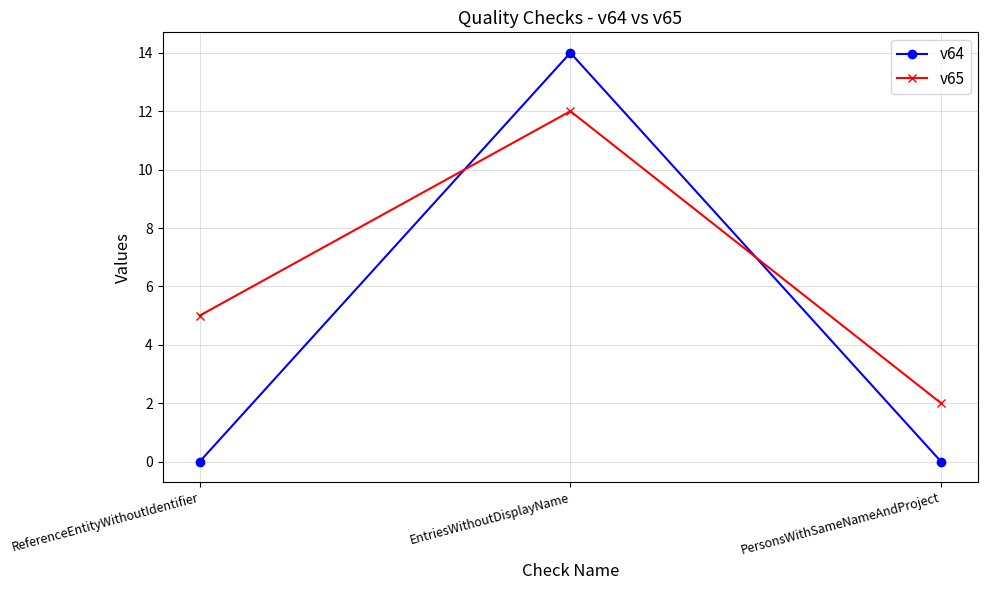

Read the v65 value at EntriesWithoutDisplayName.

12